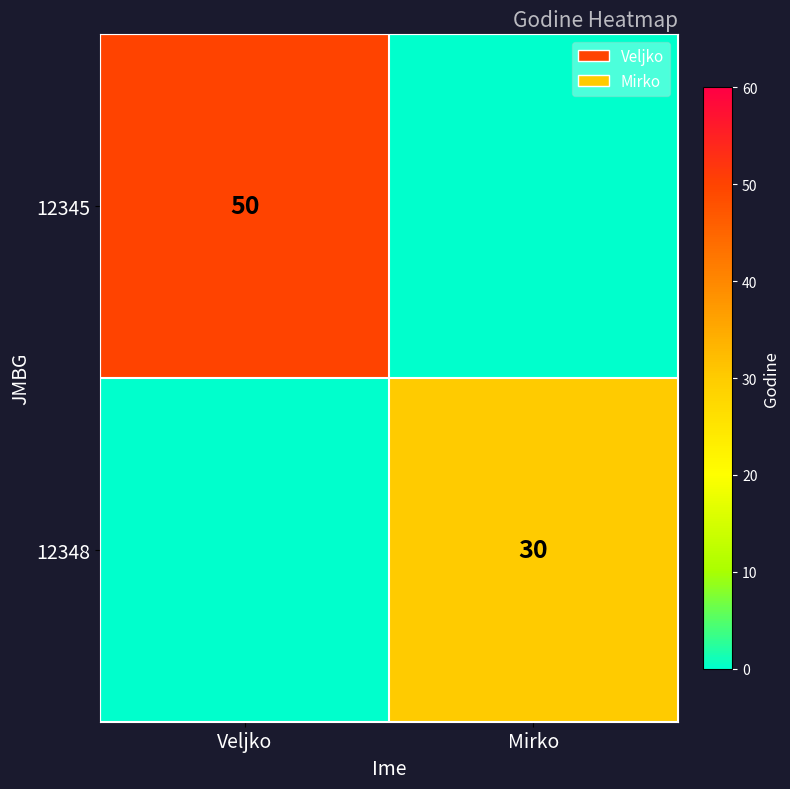

At how many categories does at least one series exceed 32?

1